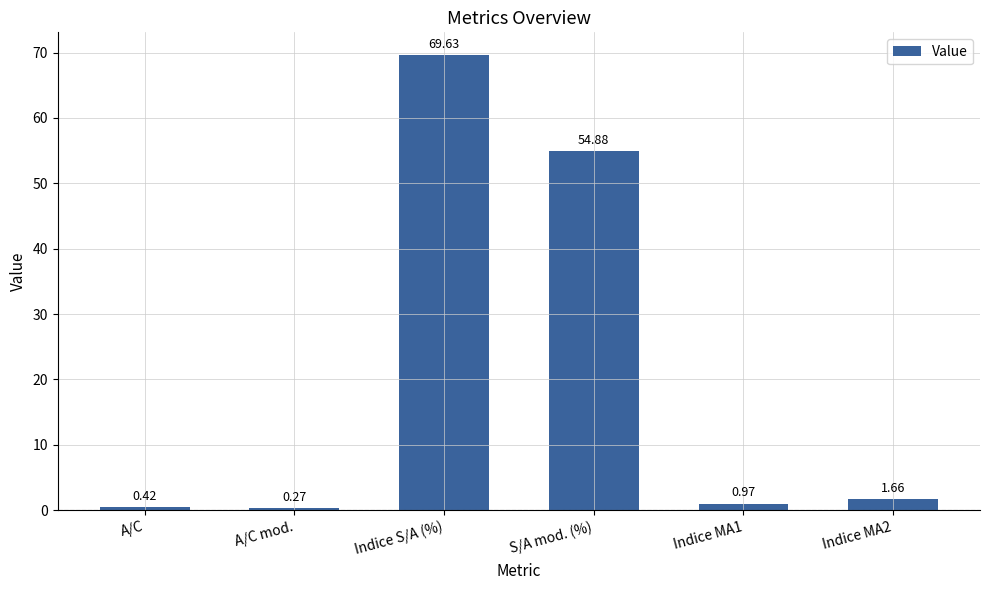

What position from the left is Indice MA2?

6